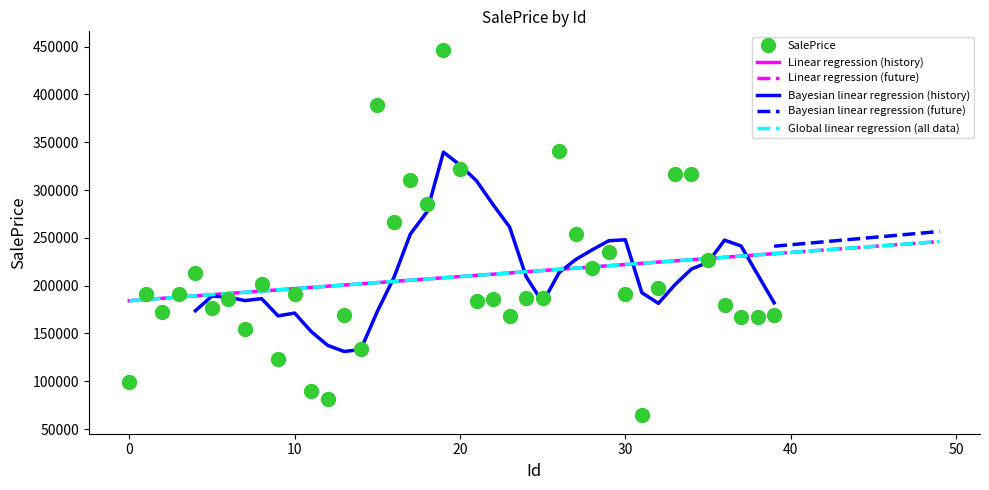

What is the difference between the values at 33 and 13?

146736.9